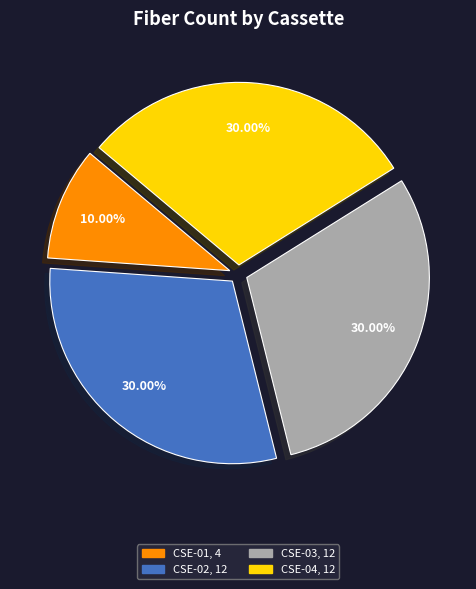

Is there a majority slice in this chart?

No